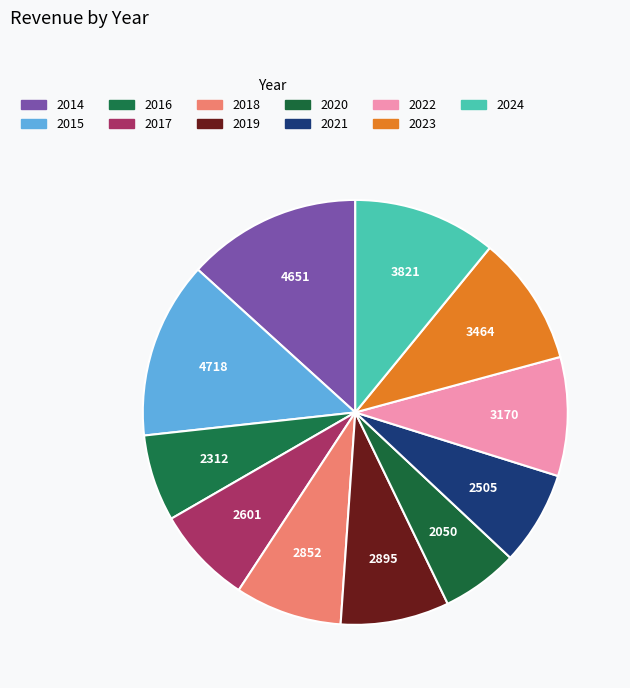

To the nearest percent, what percentage of the pie is 2016?

7%